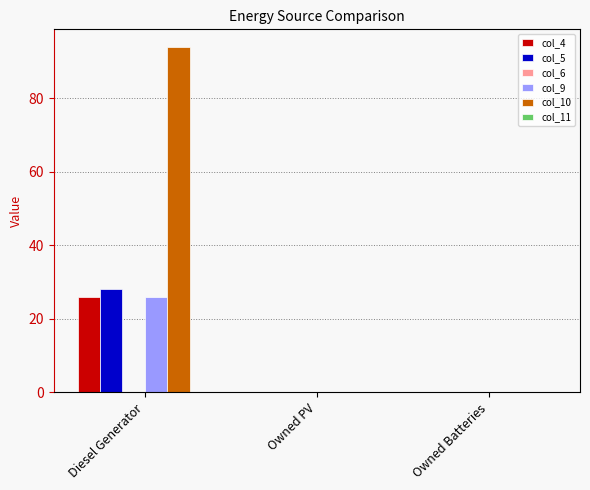

At which category does the chart reach its peak across all series?

Diesel Generator